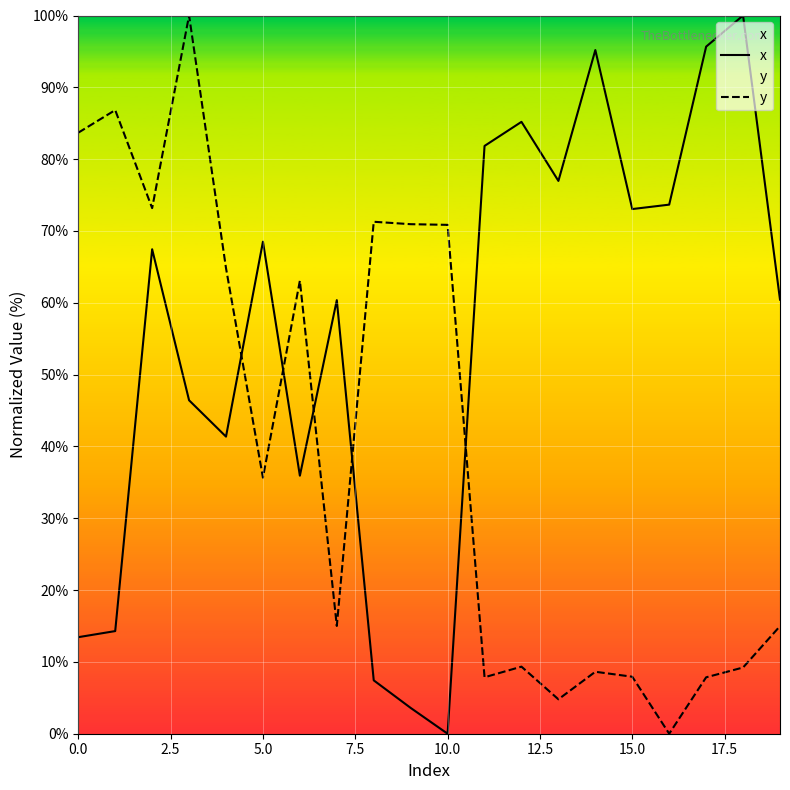

Rank the series by their maximum value, from highest to lowest.

x, y